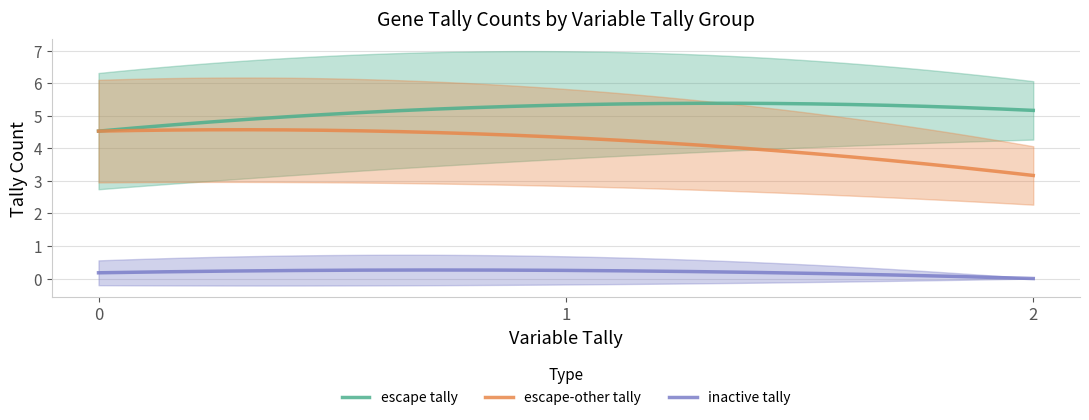

Which series has the largest total across all categories?

escape tally